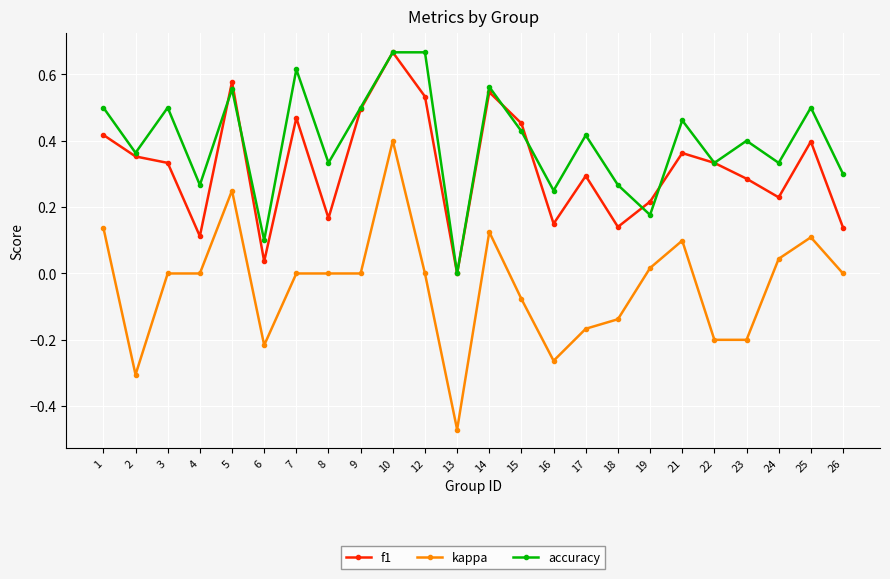

How many values in the accuracy series exceed 0?

23